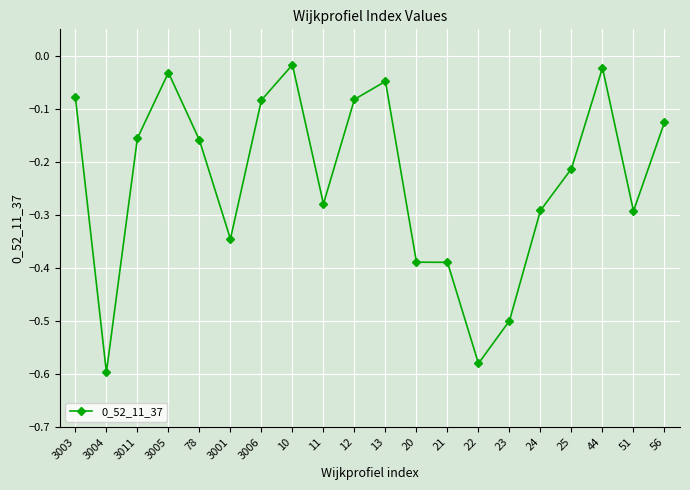

What is the sum of all values?

-4.7